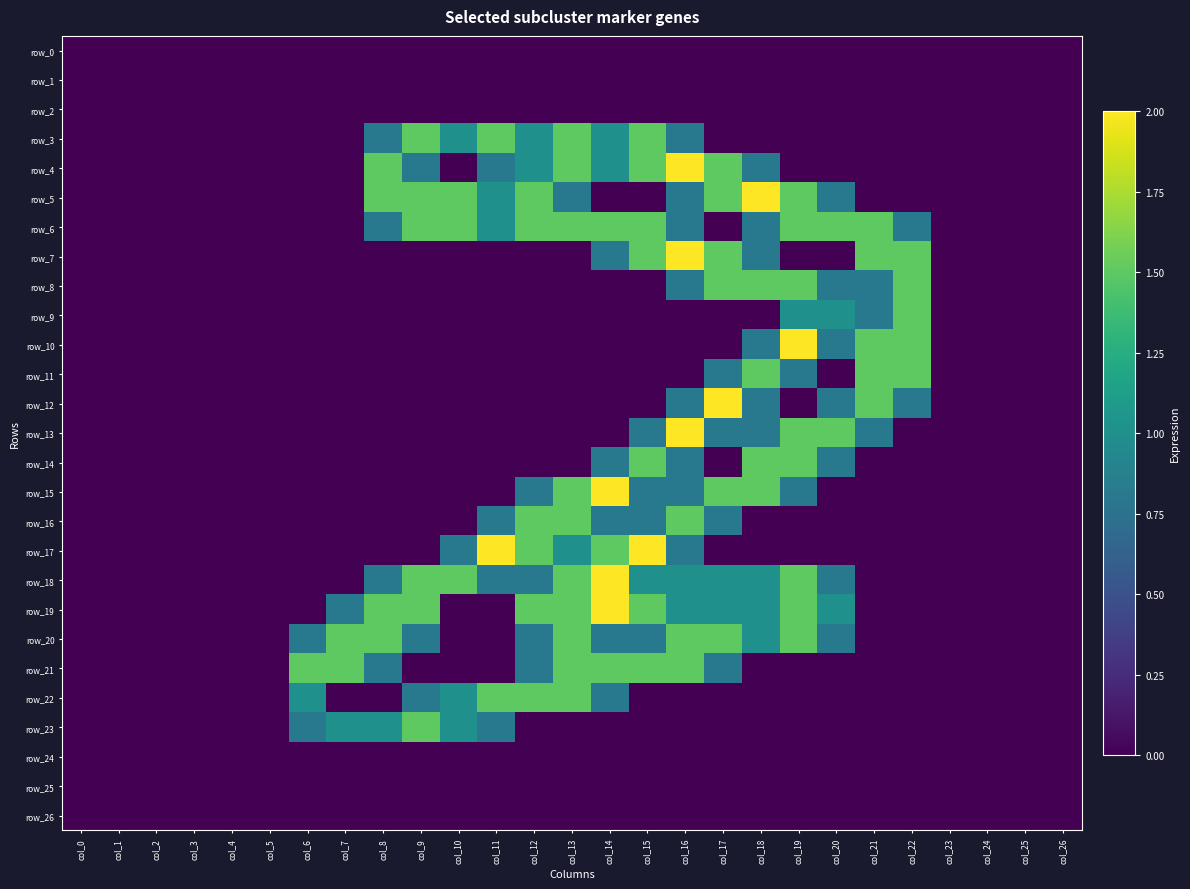

True or false: row_6 has a value of -1.0 at col_24.

False